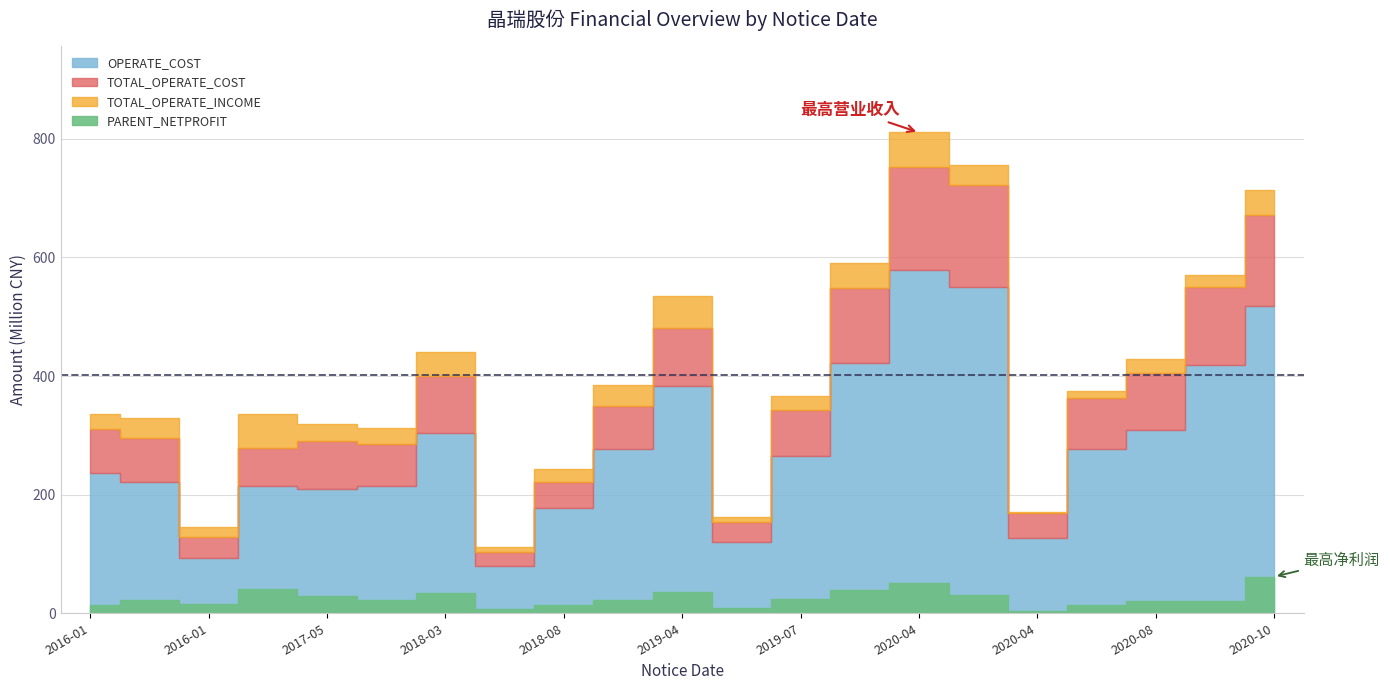

The PARENT_NETPROFIT series shows 13190120.4 at 2020-10-29. True or false?

False